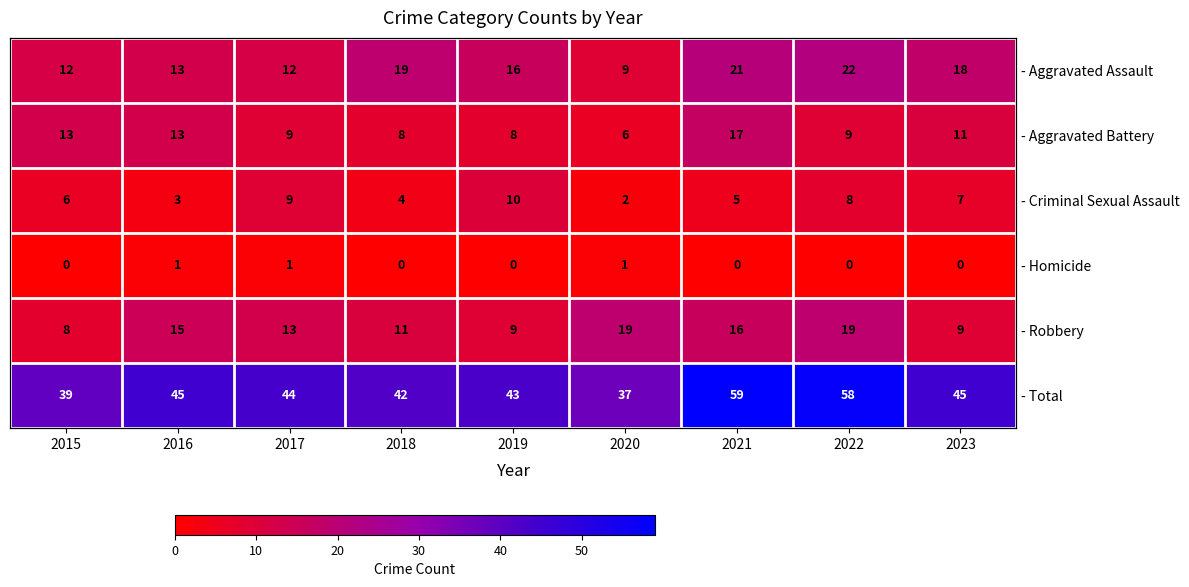

True or false: - Robbery has a value of 8 at 2015.

True